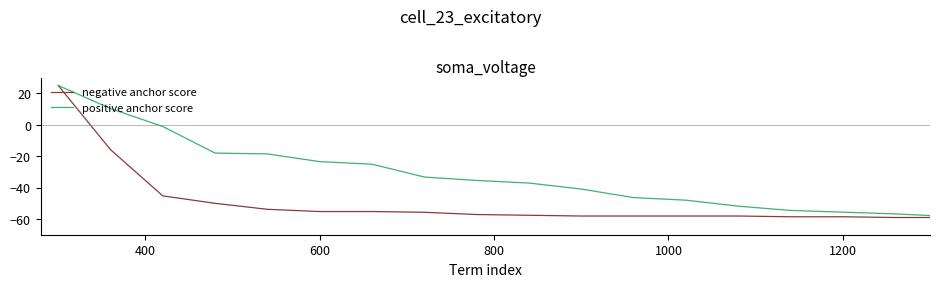

What is the highest value of the negative anchor score series?

25.0